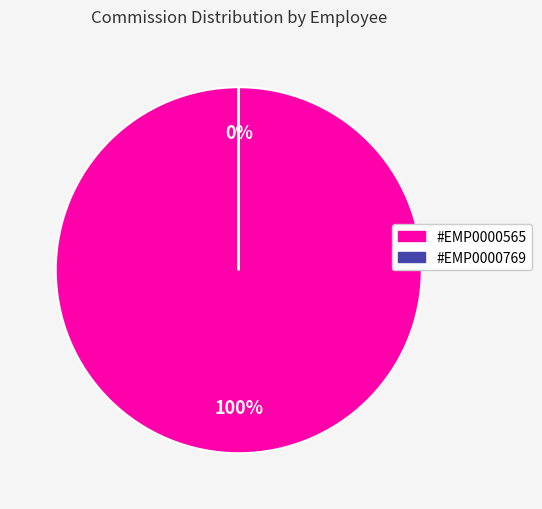

What percentage is the #EMP0000565 slice, to the nearest percent?

100%